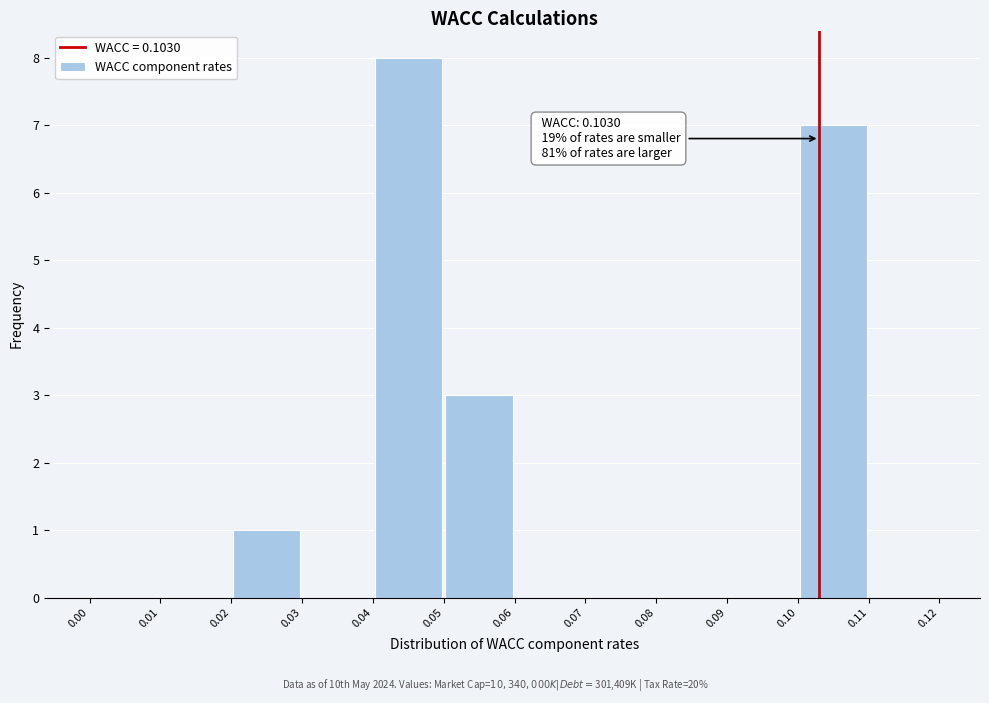

Which range on the x-axis has the tallest bar?

0.04 to 0.05